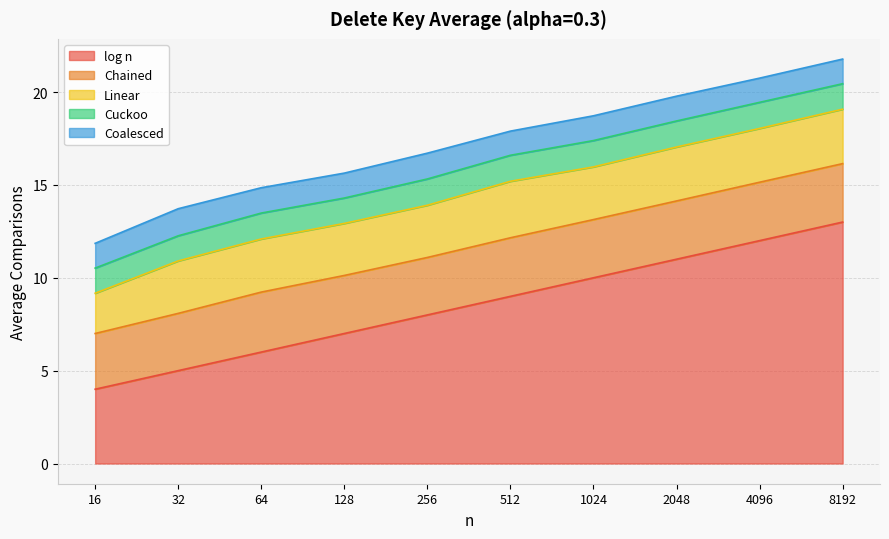

What is the value of the Cuckoo point at the 1st from the left?

1.4